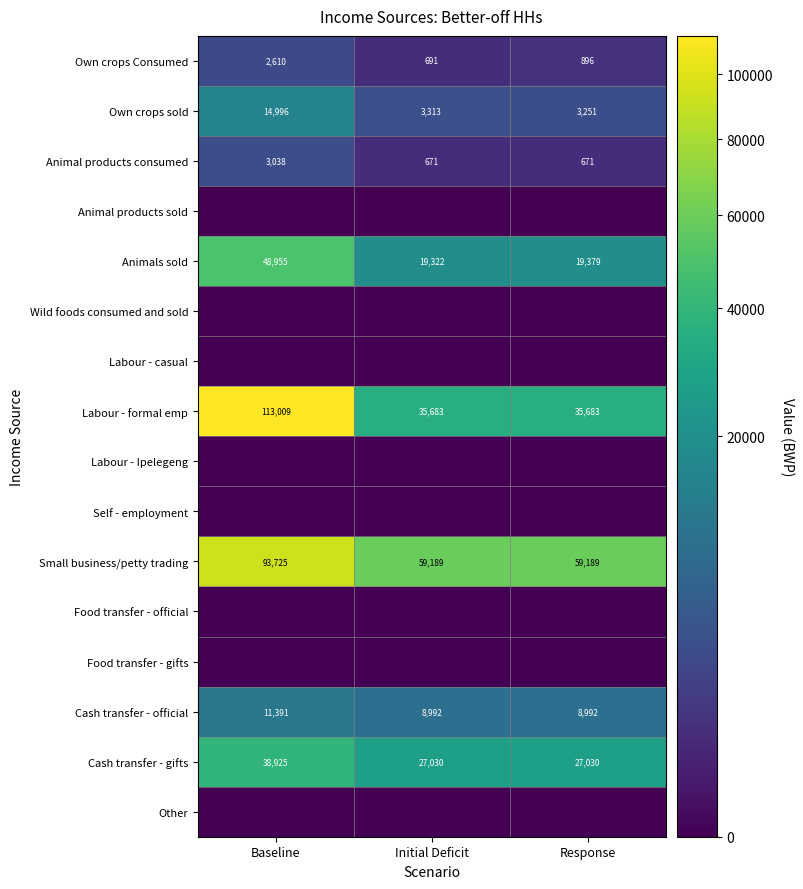

Read the Animal products consumed value at Baseline.

3038